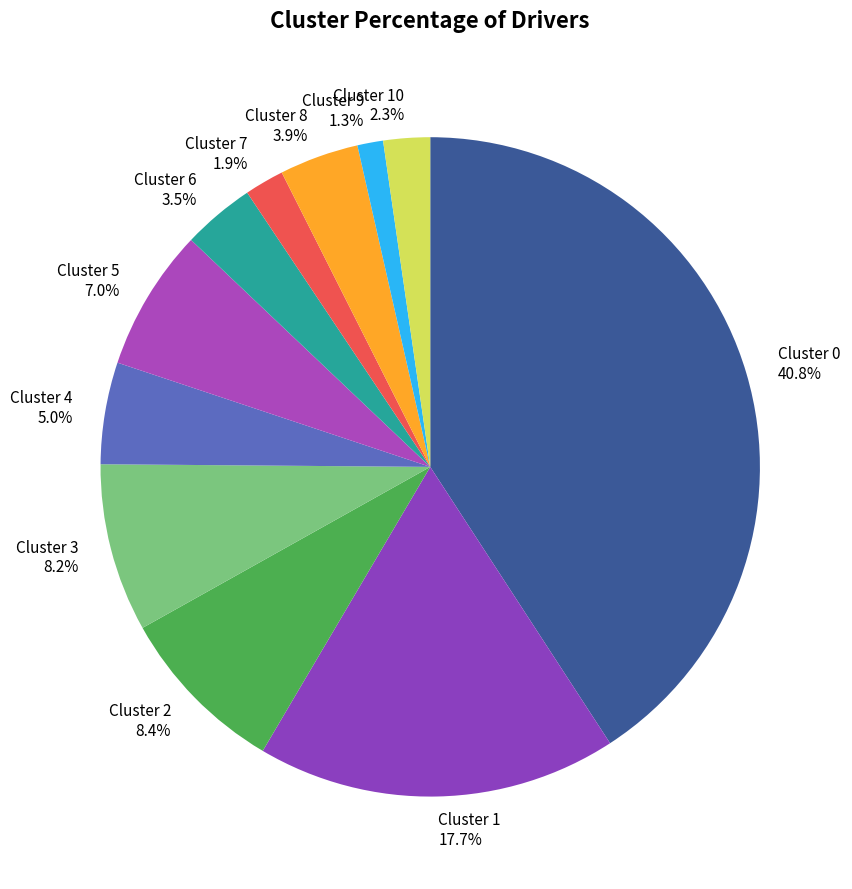

What percentage is the Cluster 1 slice, to the nearest percent?

18%